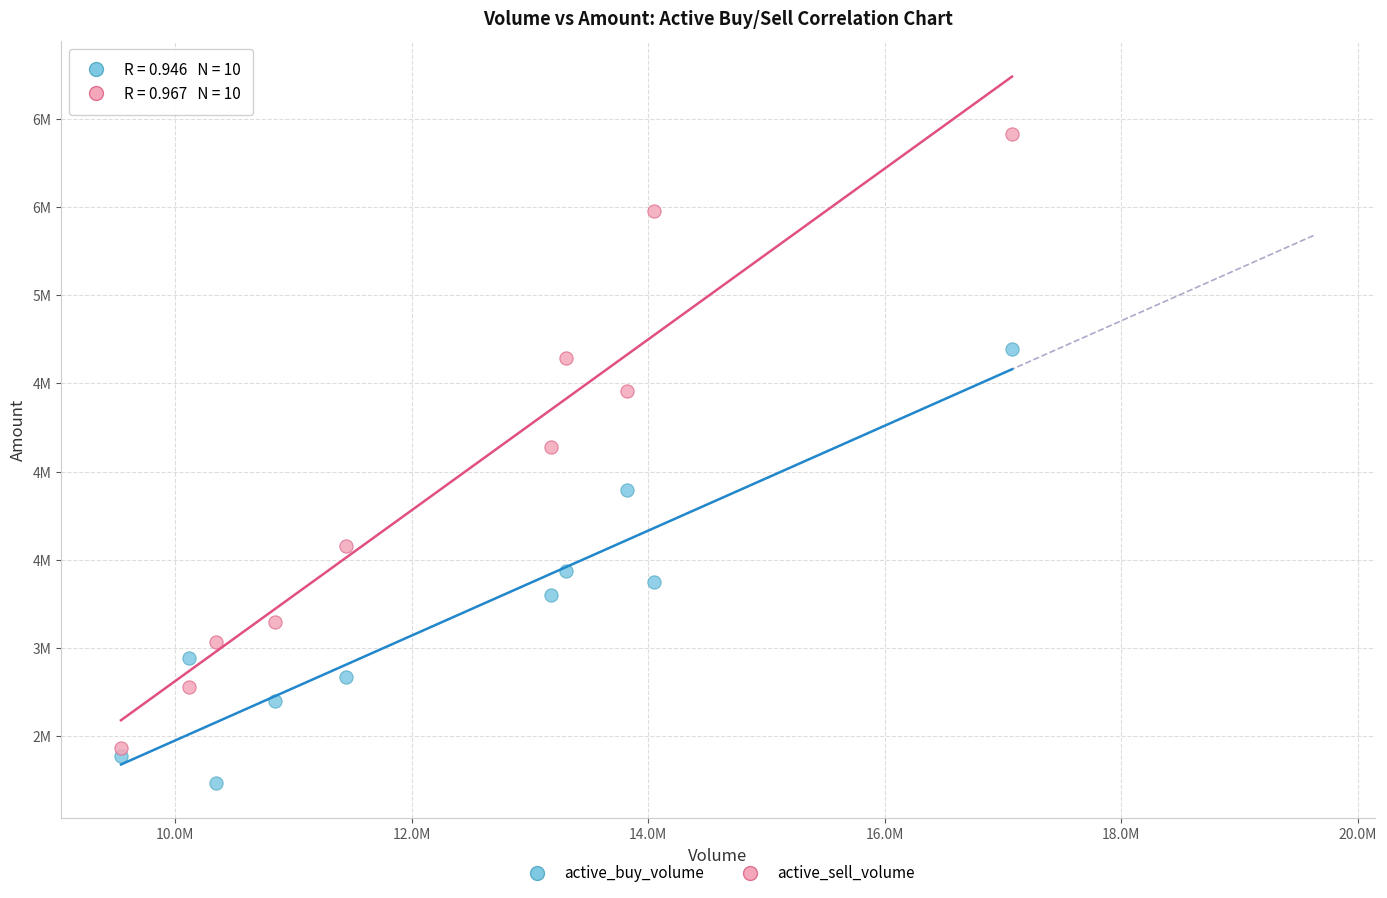

Which series contains the lowest Y value?

active_buy_volume